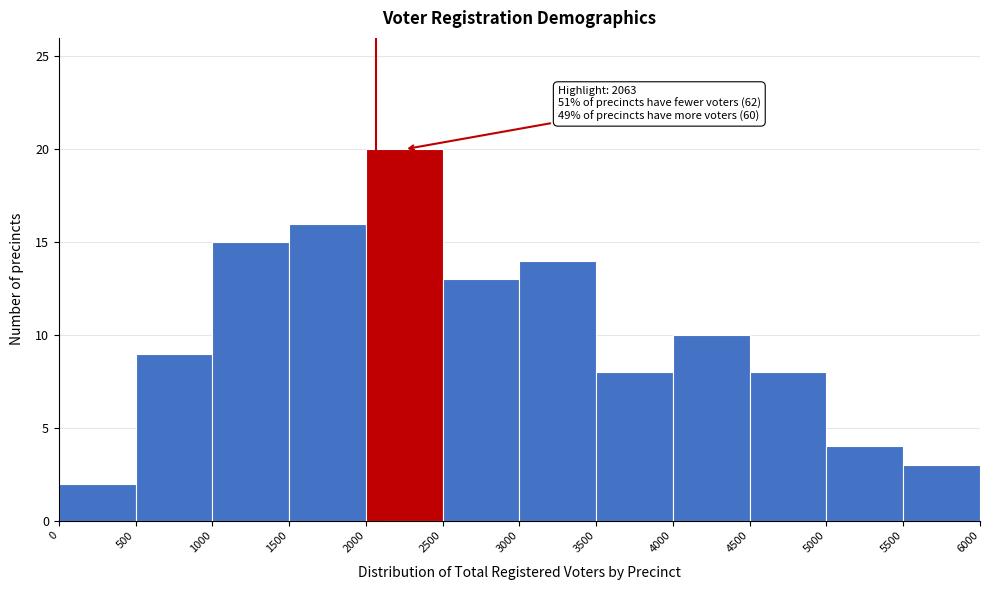

Which range on the x-axis has the tallest bar?

2000 to 2500